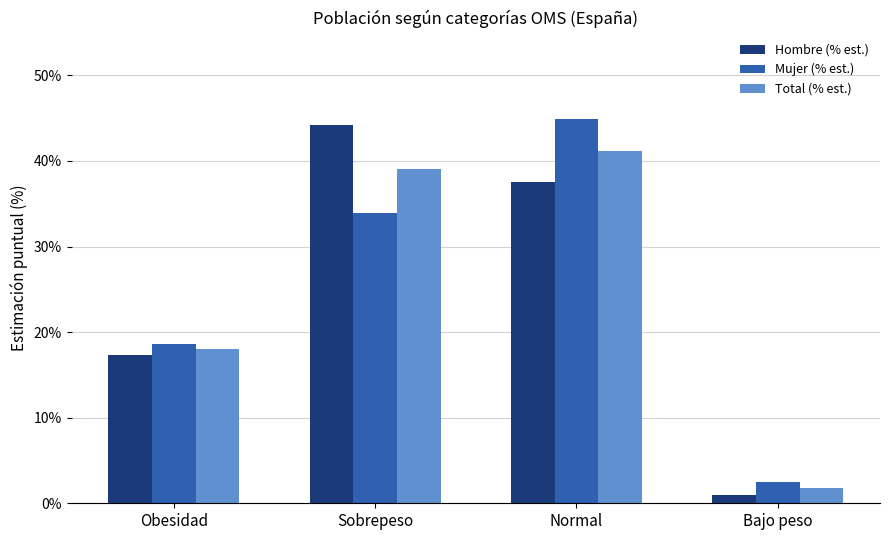

True or false: Hombre (% est.) has a value of 0.2 at Obesidad.

True